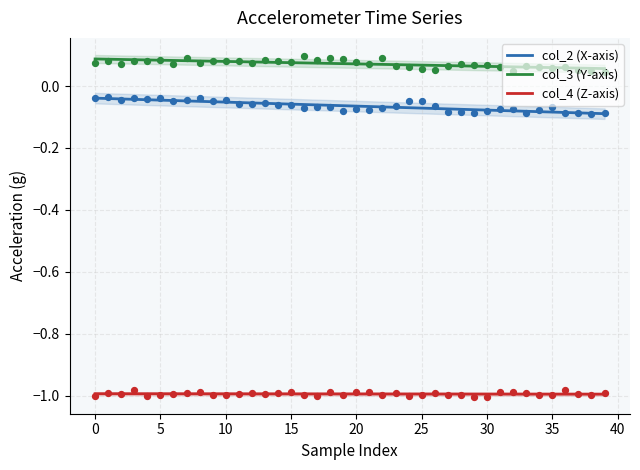

What are all the series names shown in the legend?

col_2 (X-axis), col_3 (Y-axis), col_4 (Z-axis)